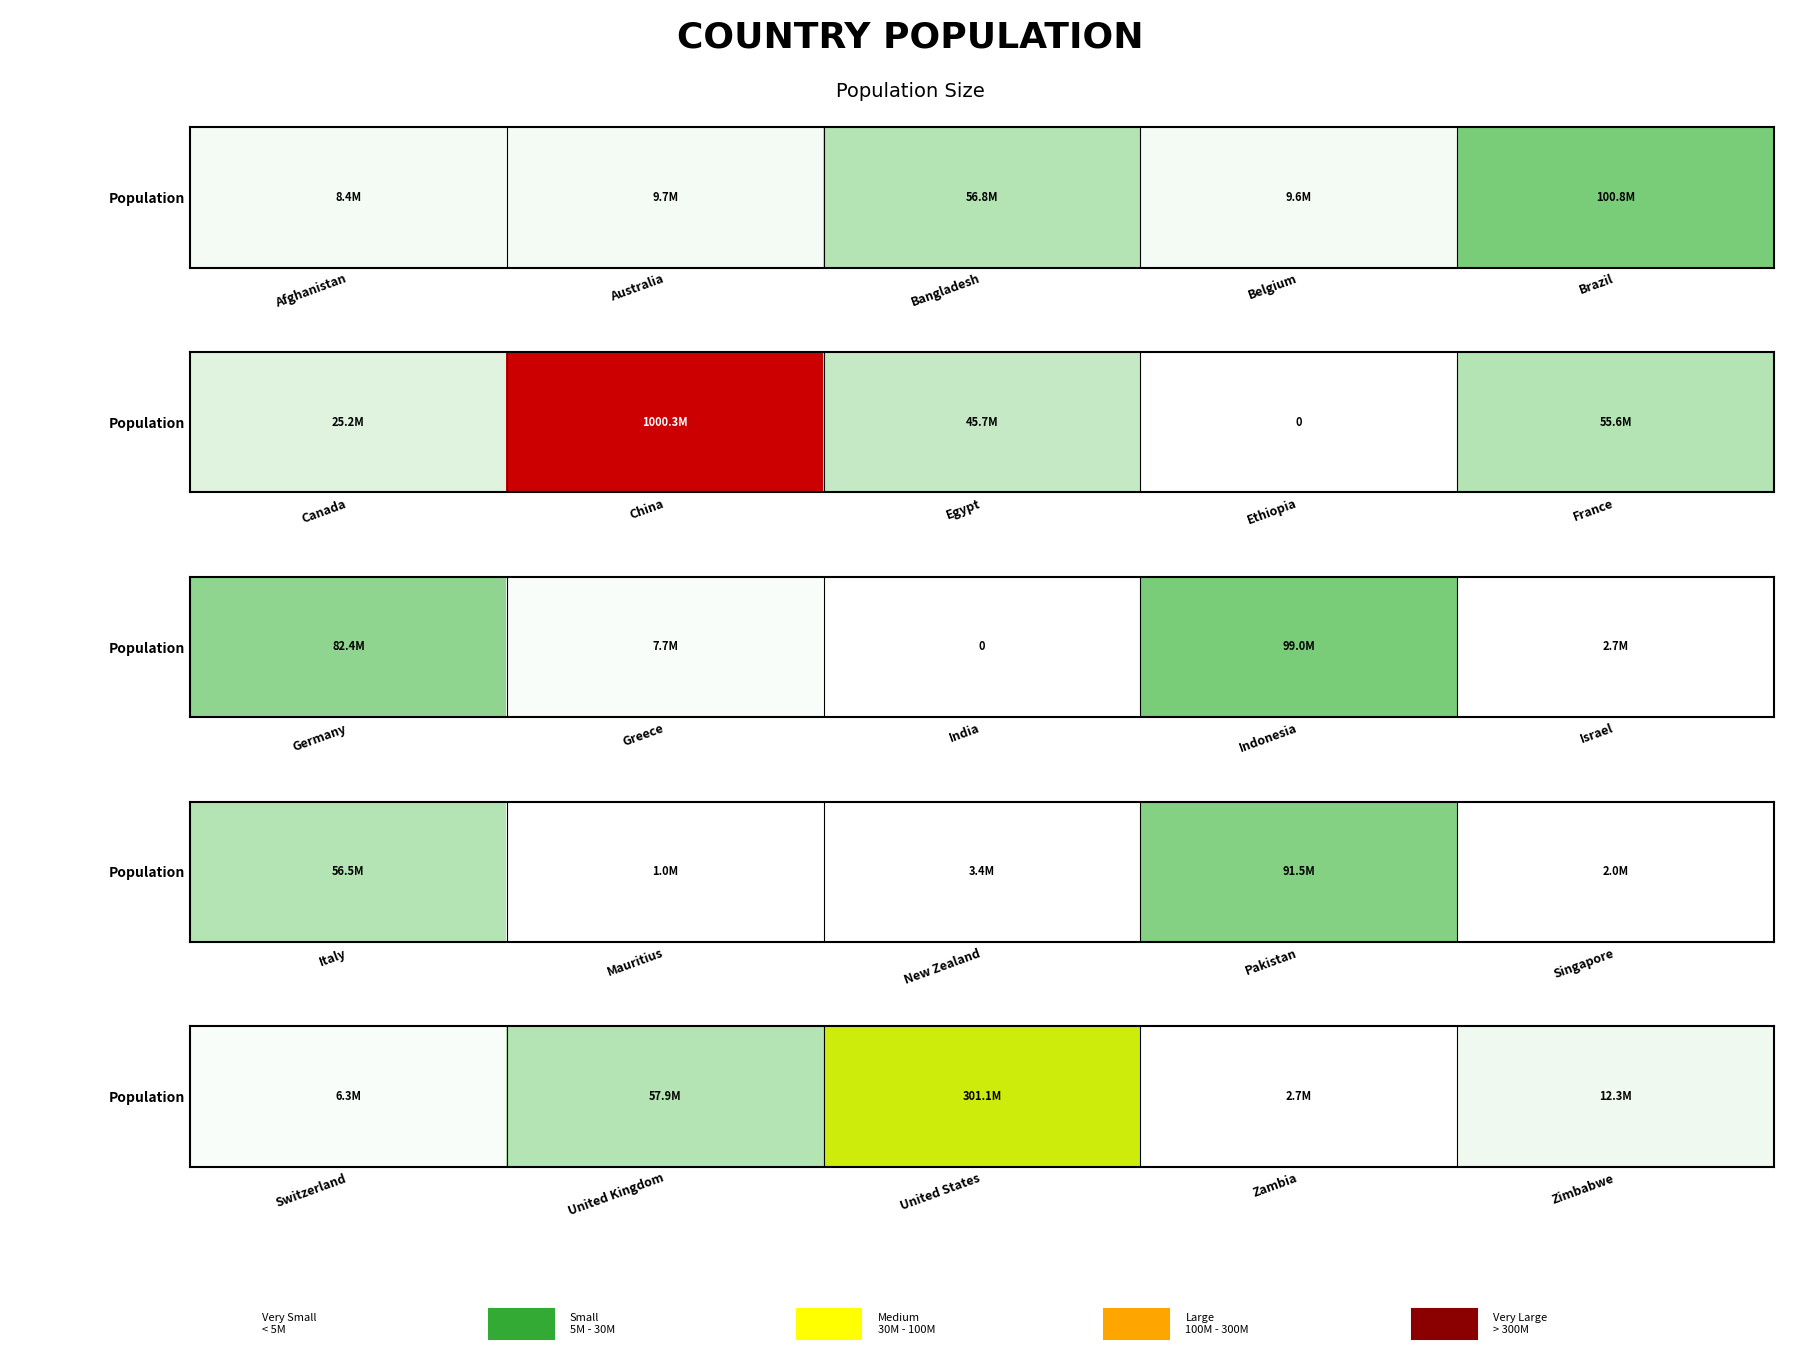

The chart shows a value of 3758489 at Switzerland. True or false?

False